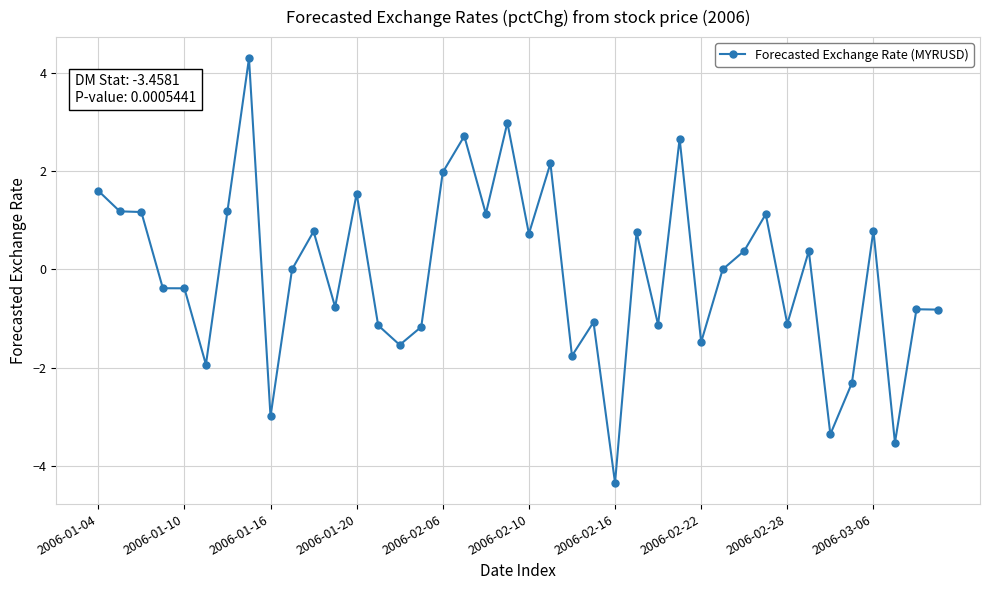

What is the maximum value shown in the chart?

4.3